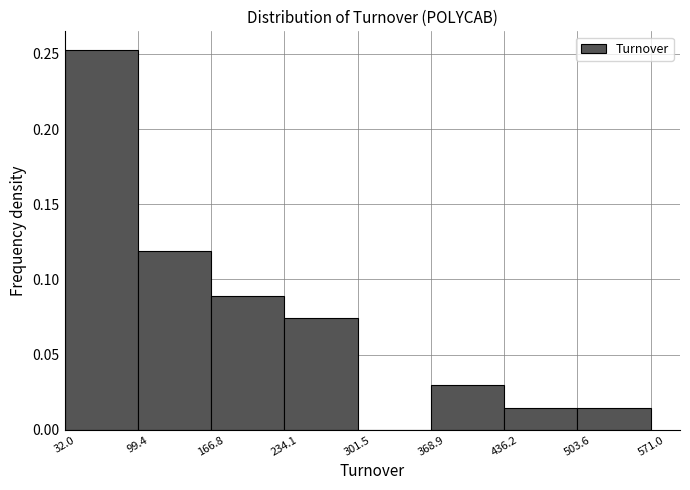

What is the height of the bar covering 234.1 to 301.5 on the x-axis? The values are not printed on the chart, so give them approximately, as read against the axis.

0.075